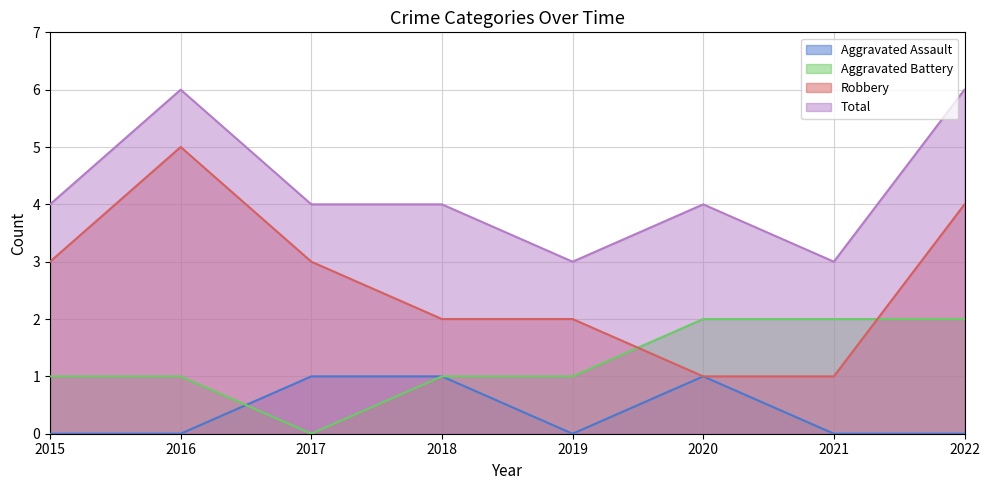

List the series in order of their peak value, lowest first.

Aggravated Assault, Aggravated Battery, Robbery, Total